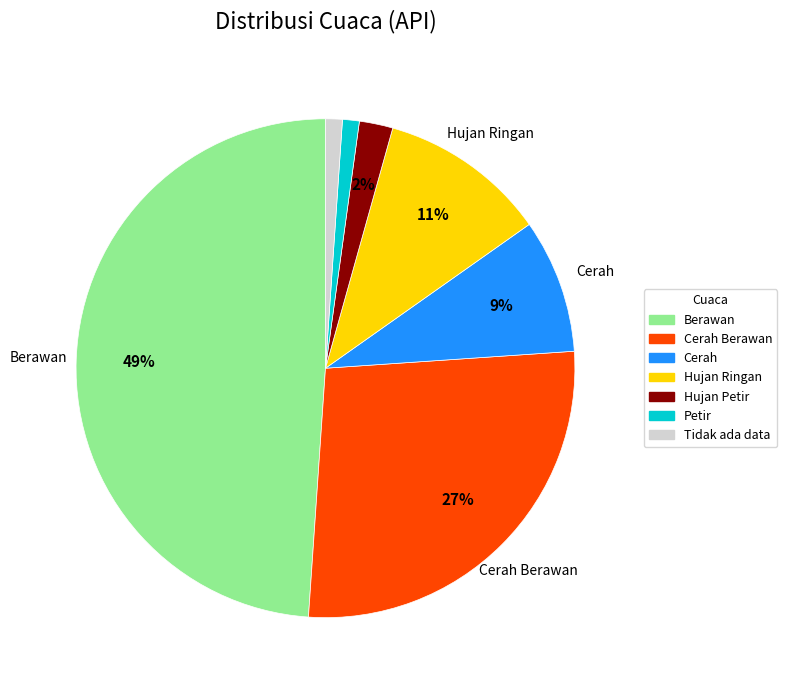

To the nearest percent, what is the difference between the largest and smallest slice percentages?

48%